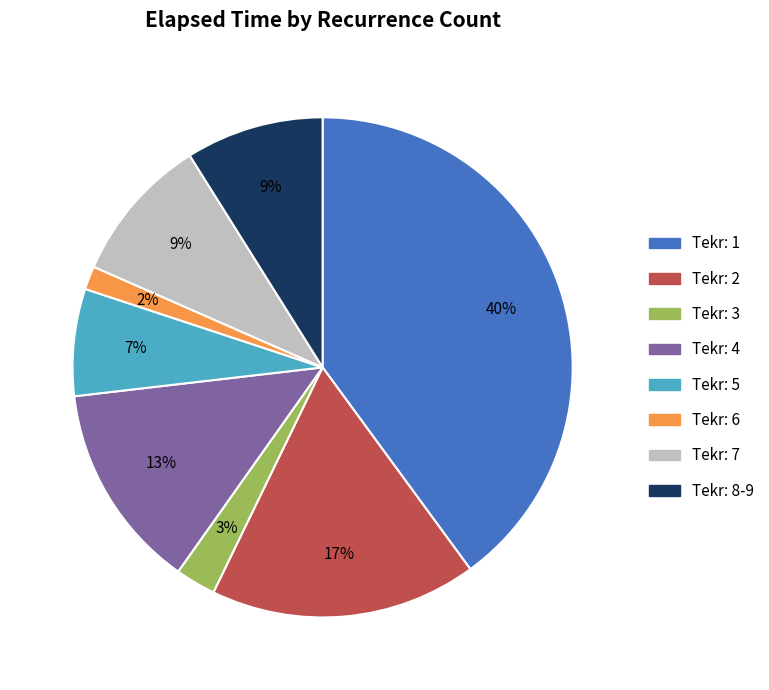

True or false: Tekr: 7 accounts for 1% of the total.

False